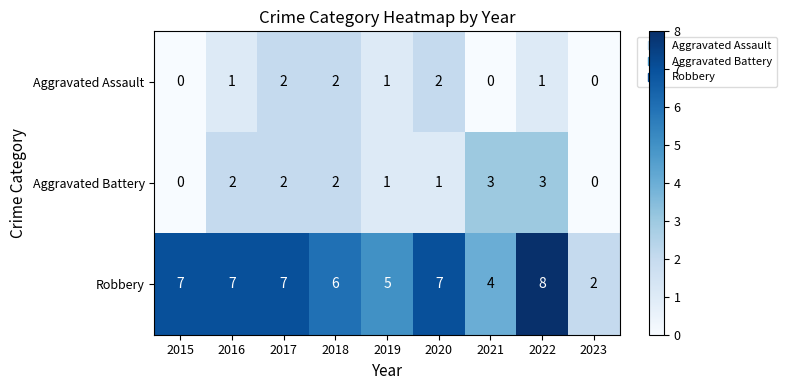

List the series in order of their peak value, highest first.

Robbery, Aggravated Battery, Aggravated Assault